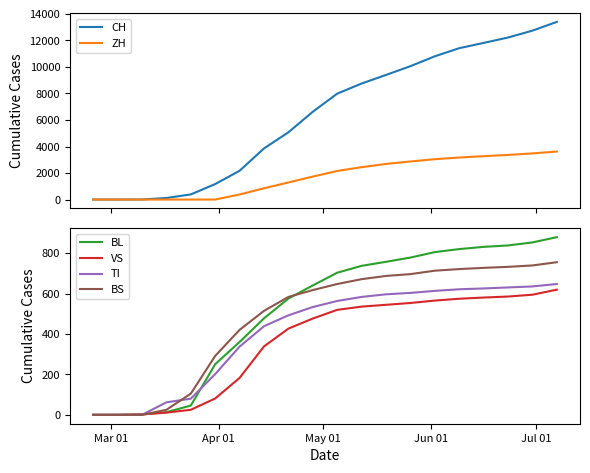

How many categories are shown in the chart?

20